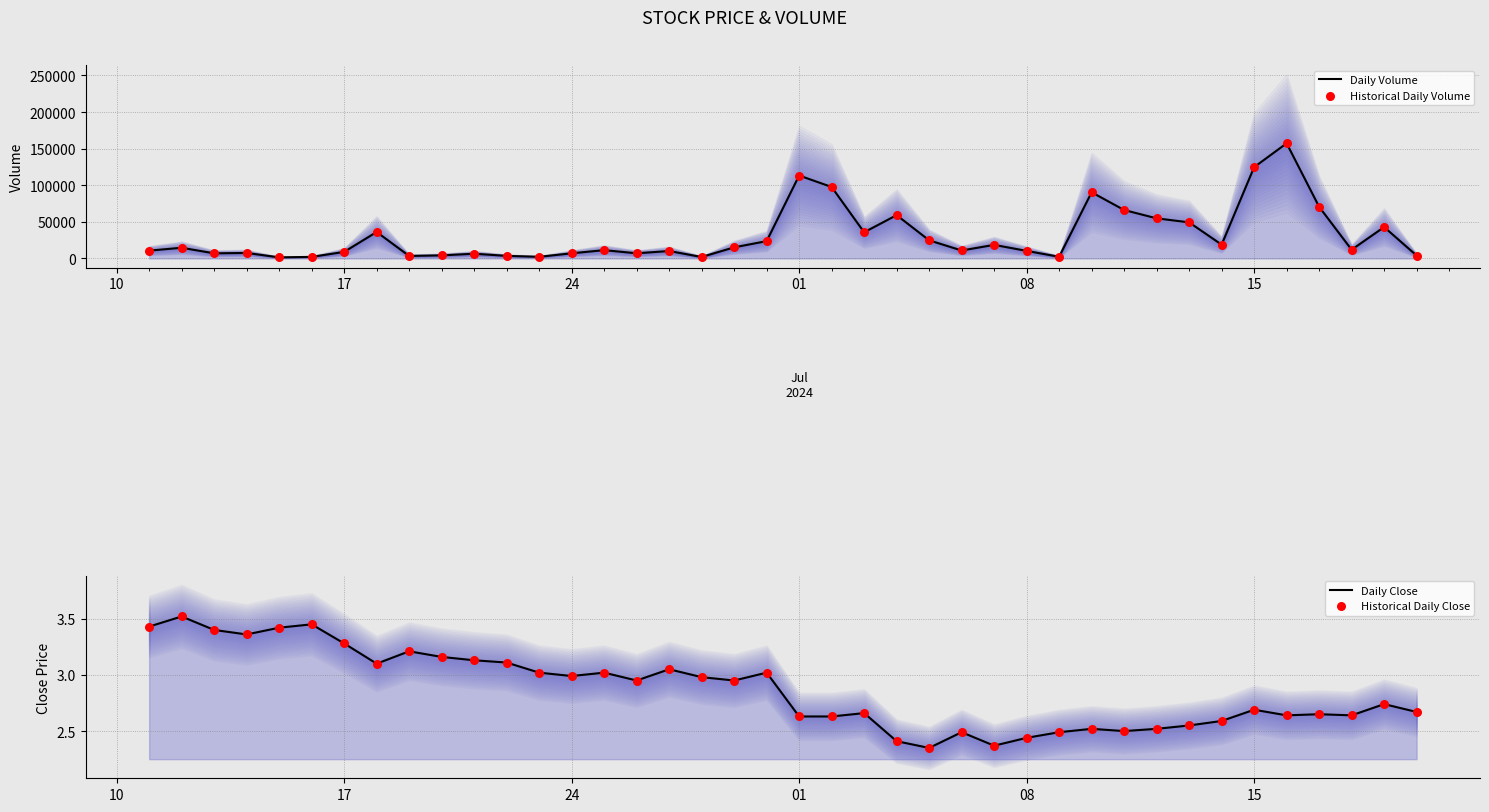

Which series reaches the minimum Y coordinate?

Daily Close